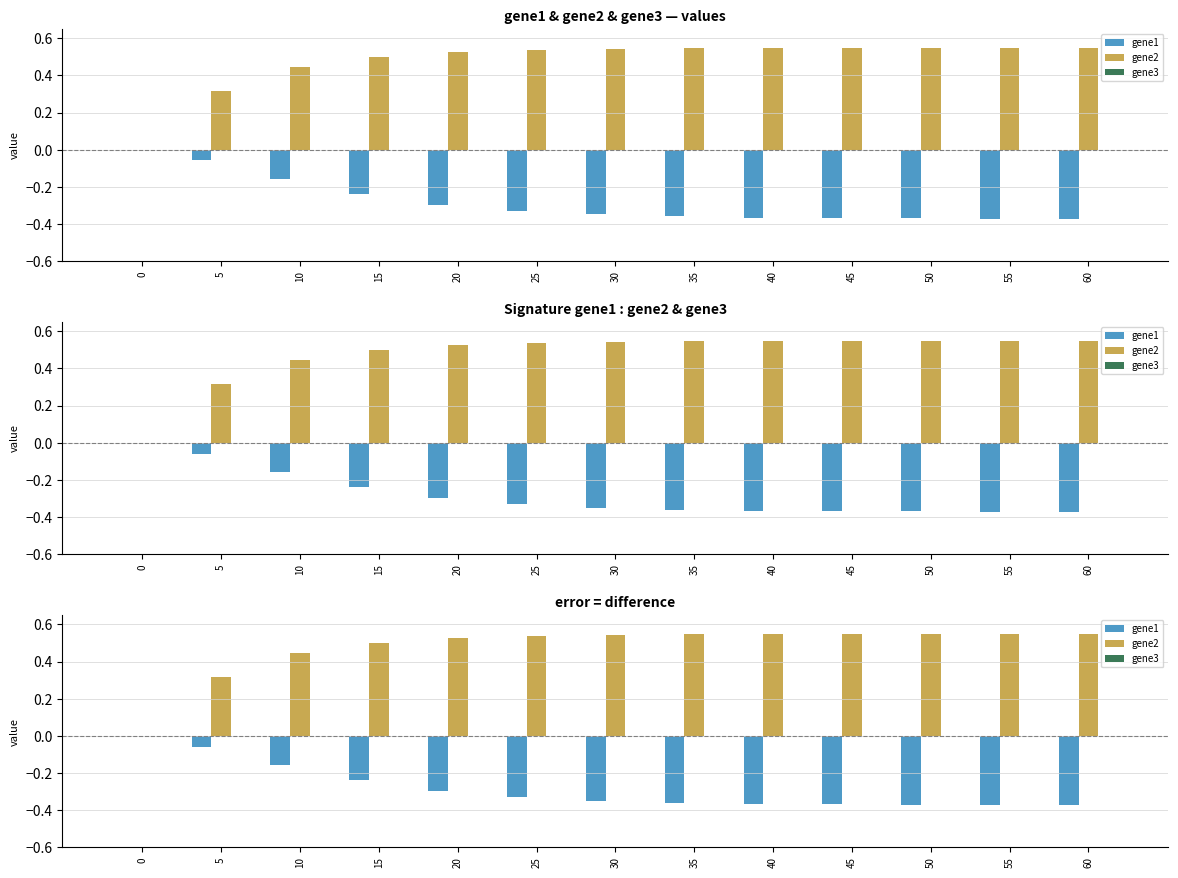

List the labels in order of gene1 value, smallest first.

60, 55, 50, 45, 40, 35, 30, 25, 20, 15, 10, 5, 0